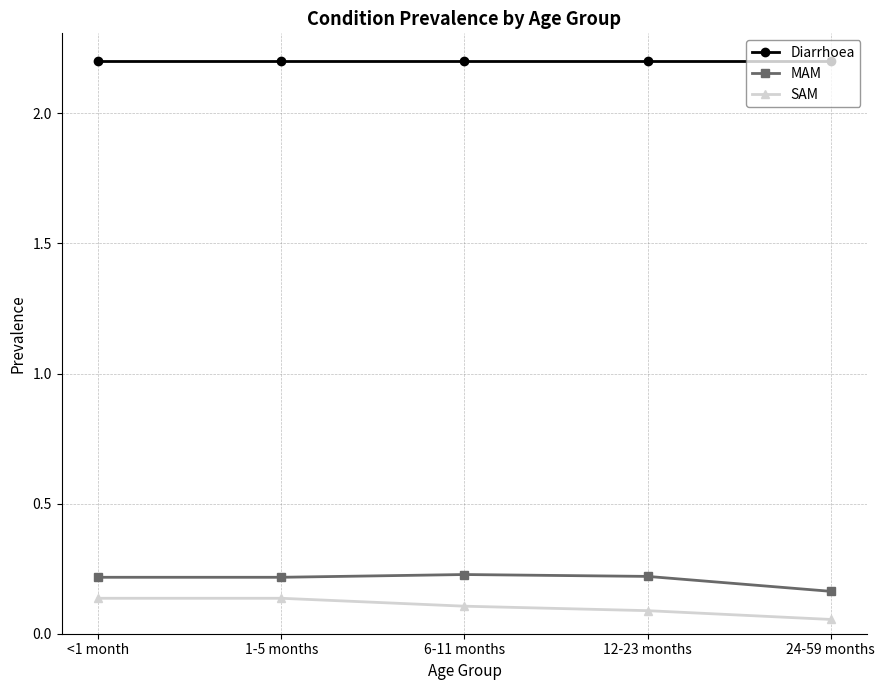

Is the value of SAM at 1-5 months greater than the value of MAM at 12-23 months?

No